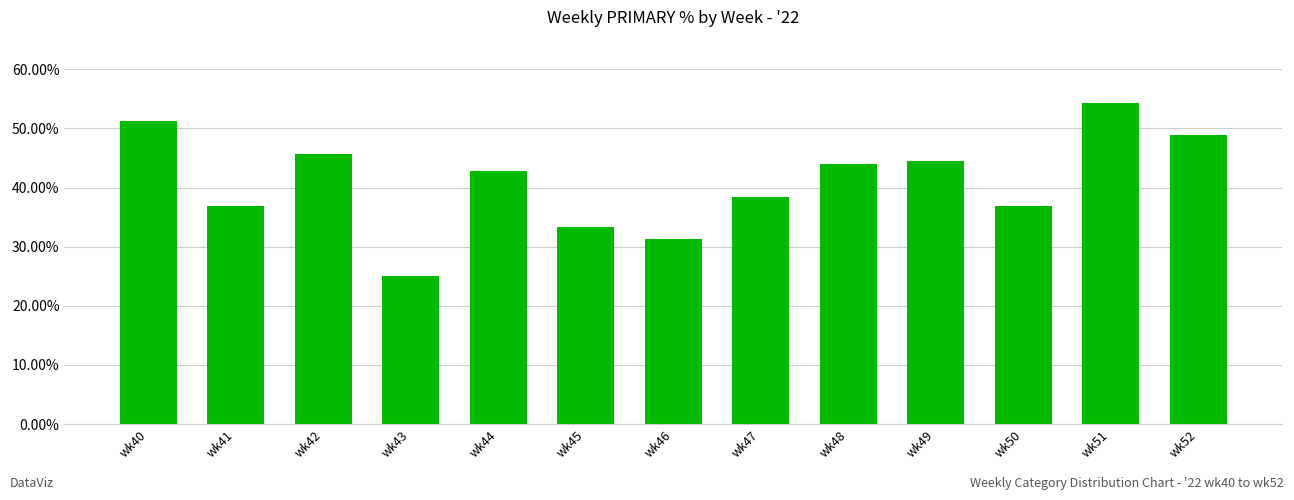

Count the number of categories in the chart.

13